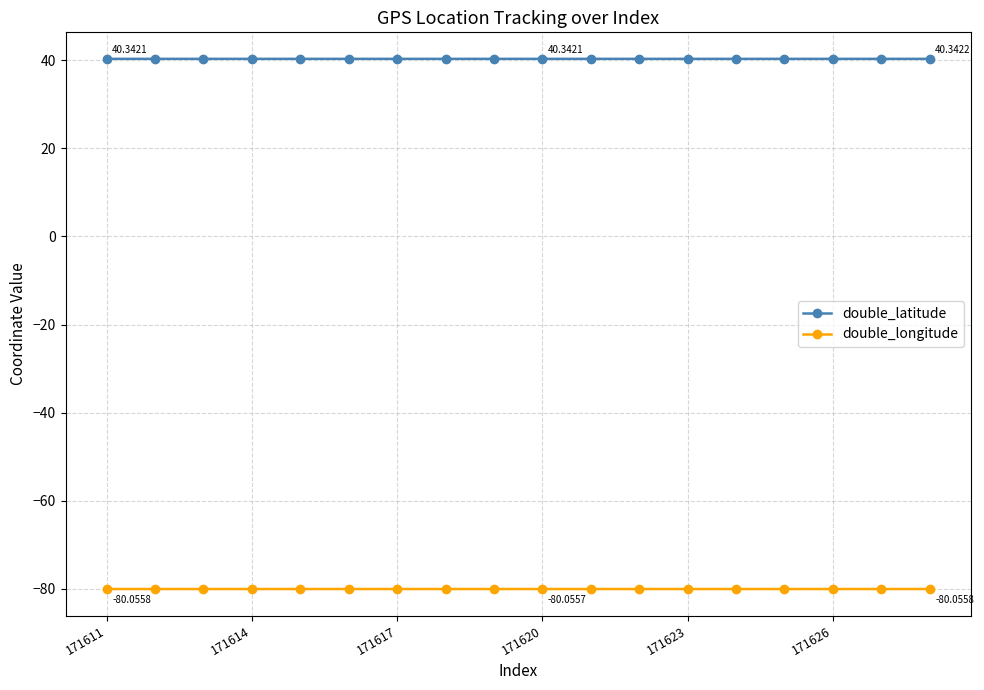

True or false: double_latitude and double_longitude intersect in this chart.

False